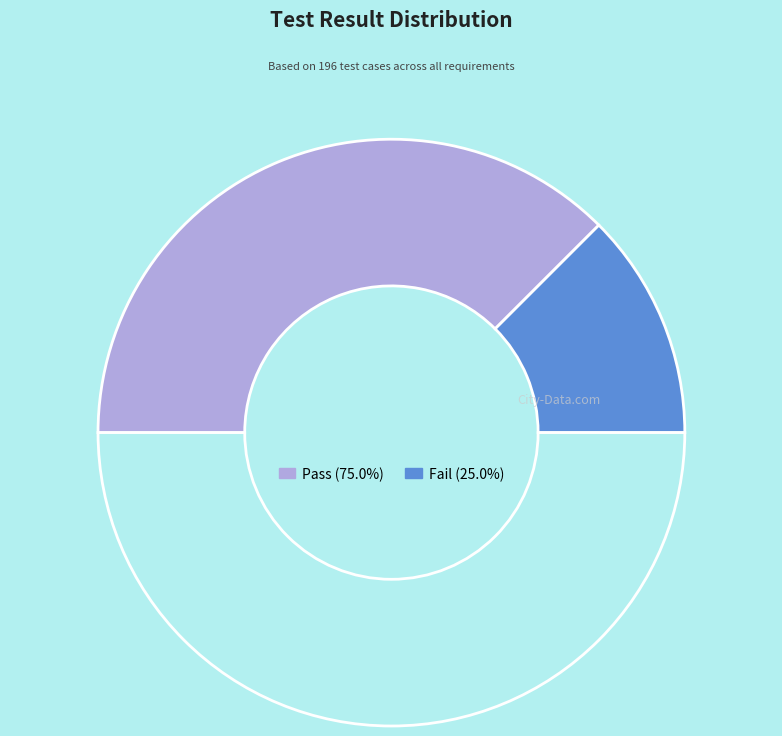

What is the largest slice in the pie chart?

Pass